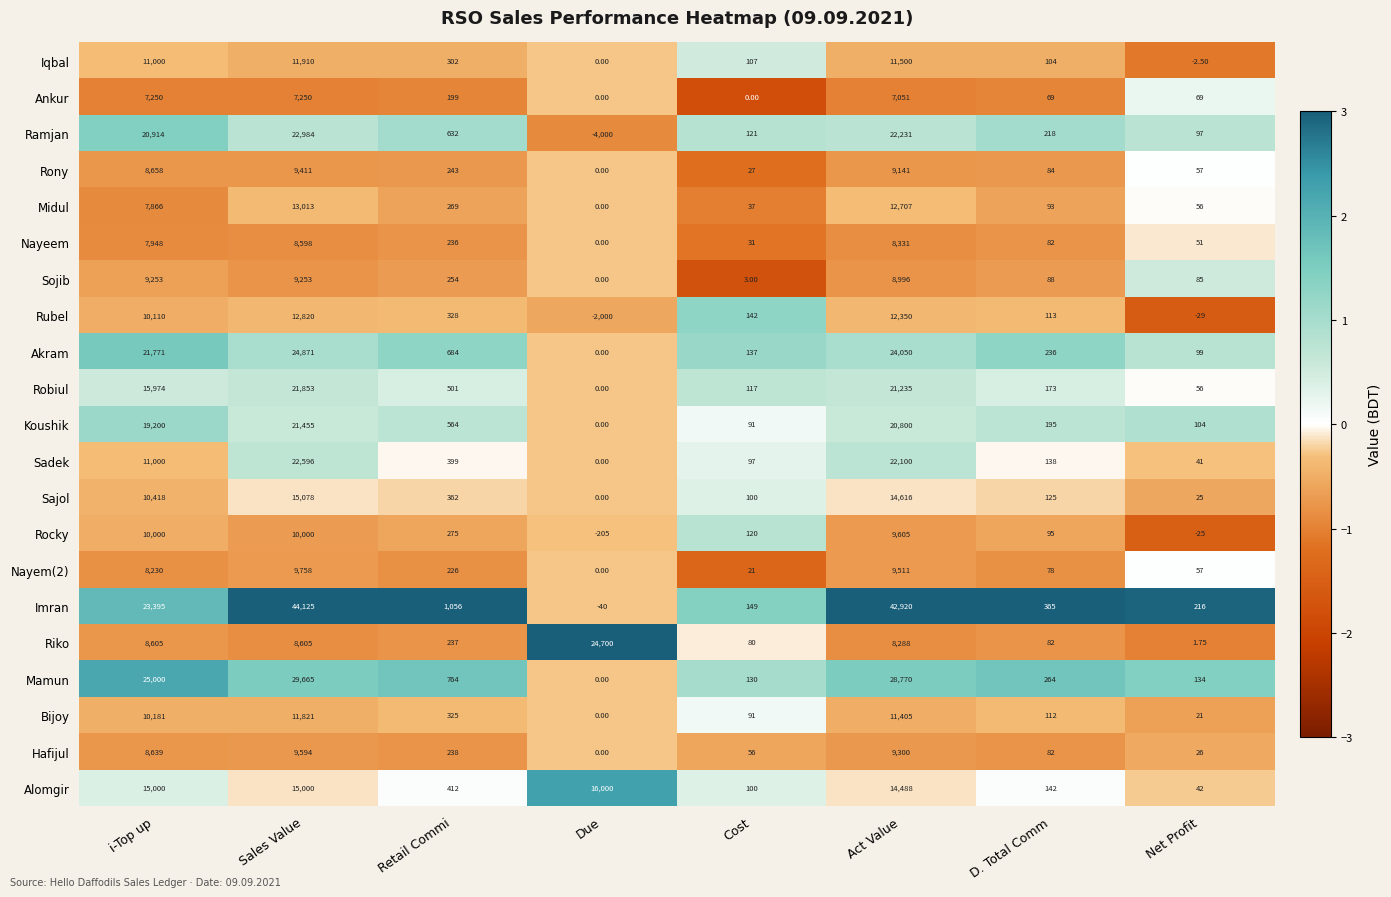

Which series has the largest total across all categories?

Imran